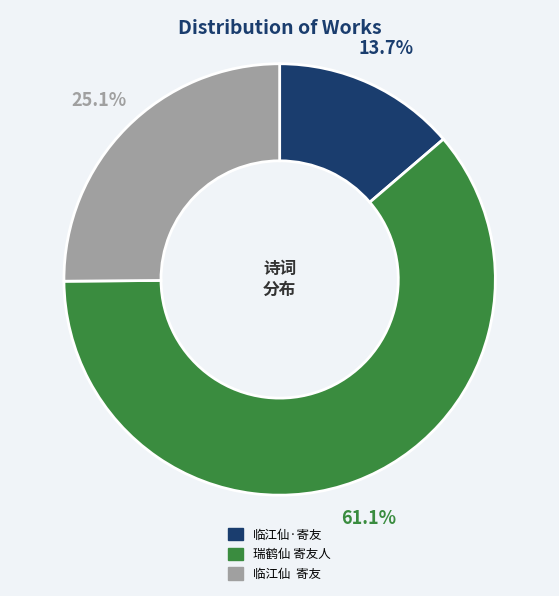

How many slices are in this pie chart?

3